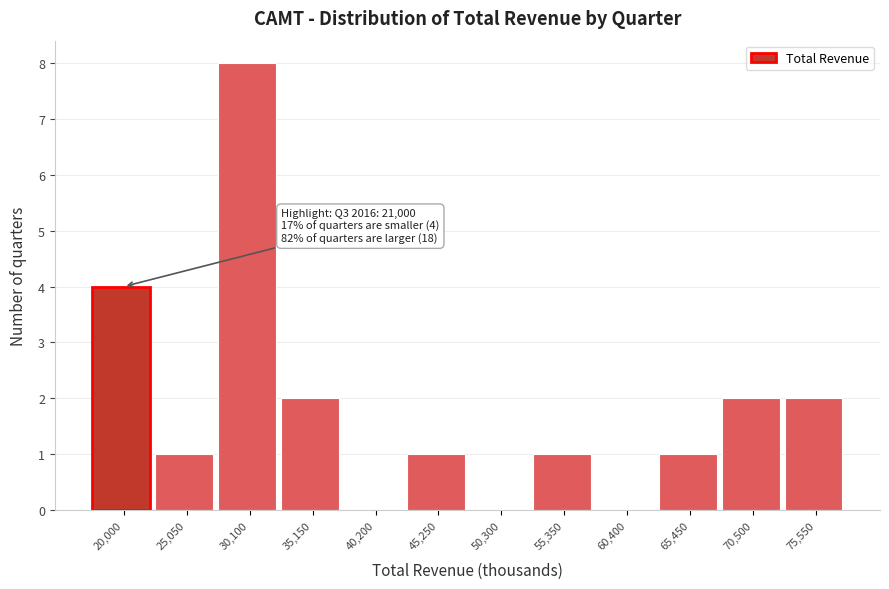

Reading right to left, transcribe all the data shown in this chart.

75,550=2	70,500=2	65,450=1	60,400=0	55,350=1	50,300=0	45,250=1	40,200=0	35,150=2	30,100=8	25,050=1	20,000=4